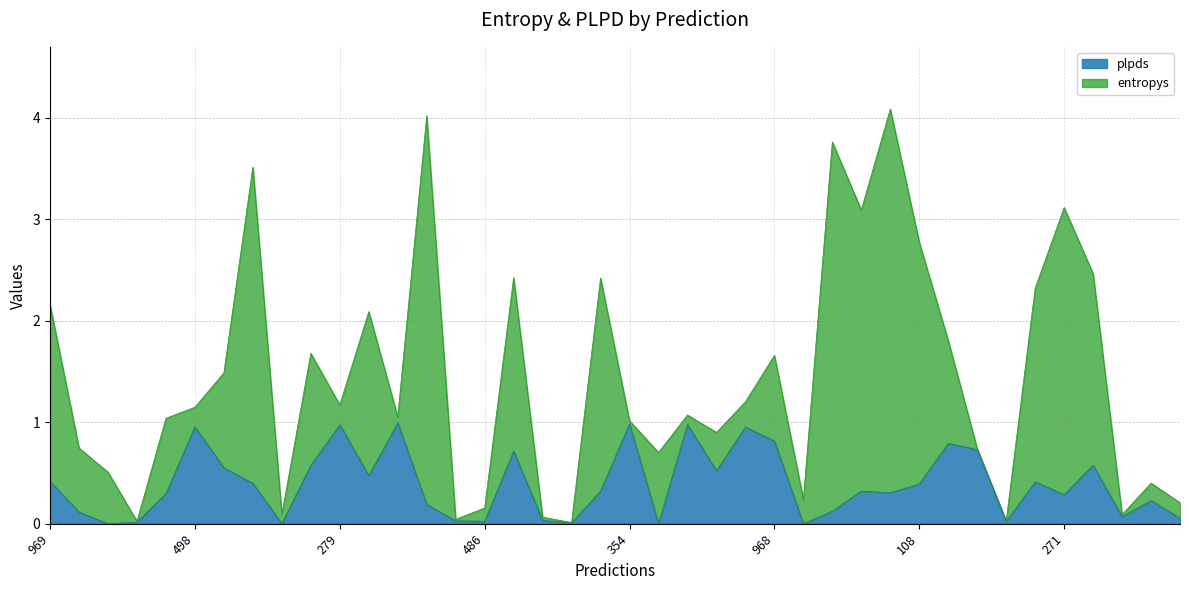

What is the label of the 26th point from the right?

991